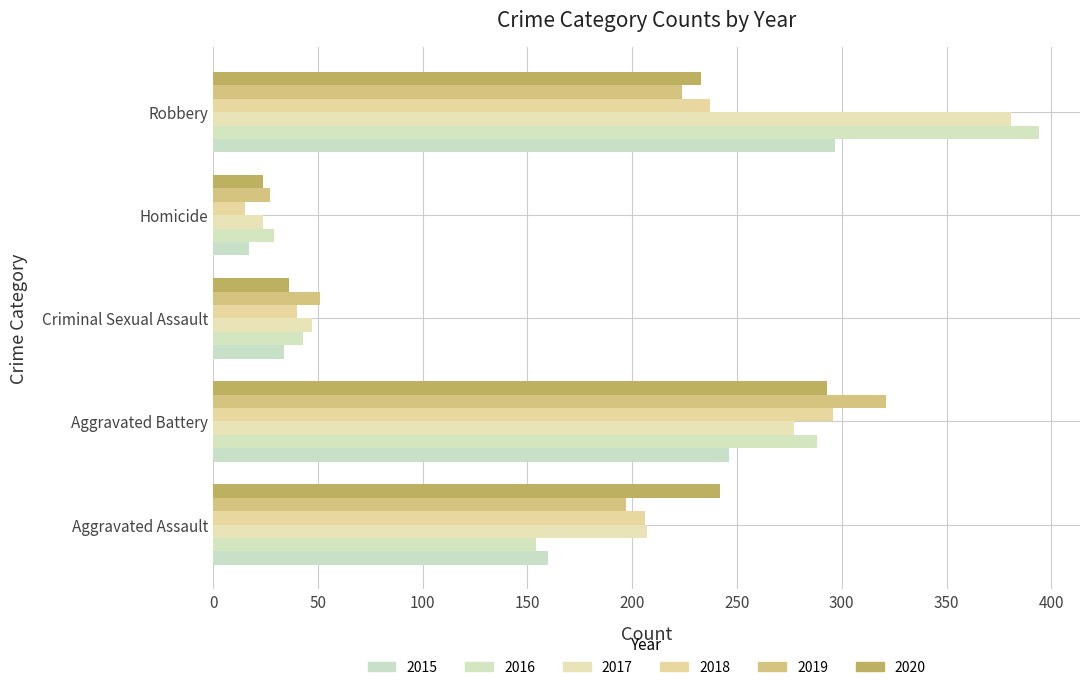

How many data points does each series have?

5